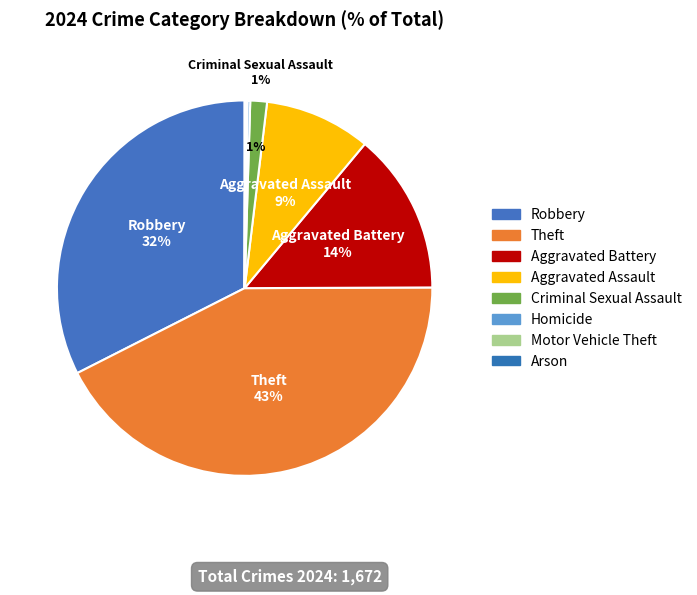

Rank the categories by value from highest to lowest.

Theft, Robbery, Aggravated Battery, Aggravated Assault, Criminal Sexual Assault, Homicide, Motor Vehicle Theft, Arson